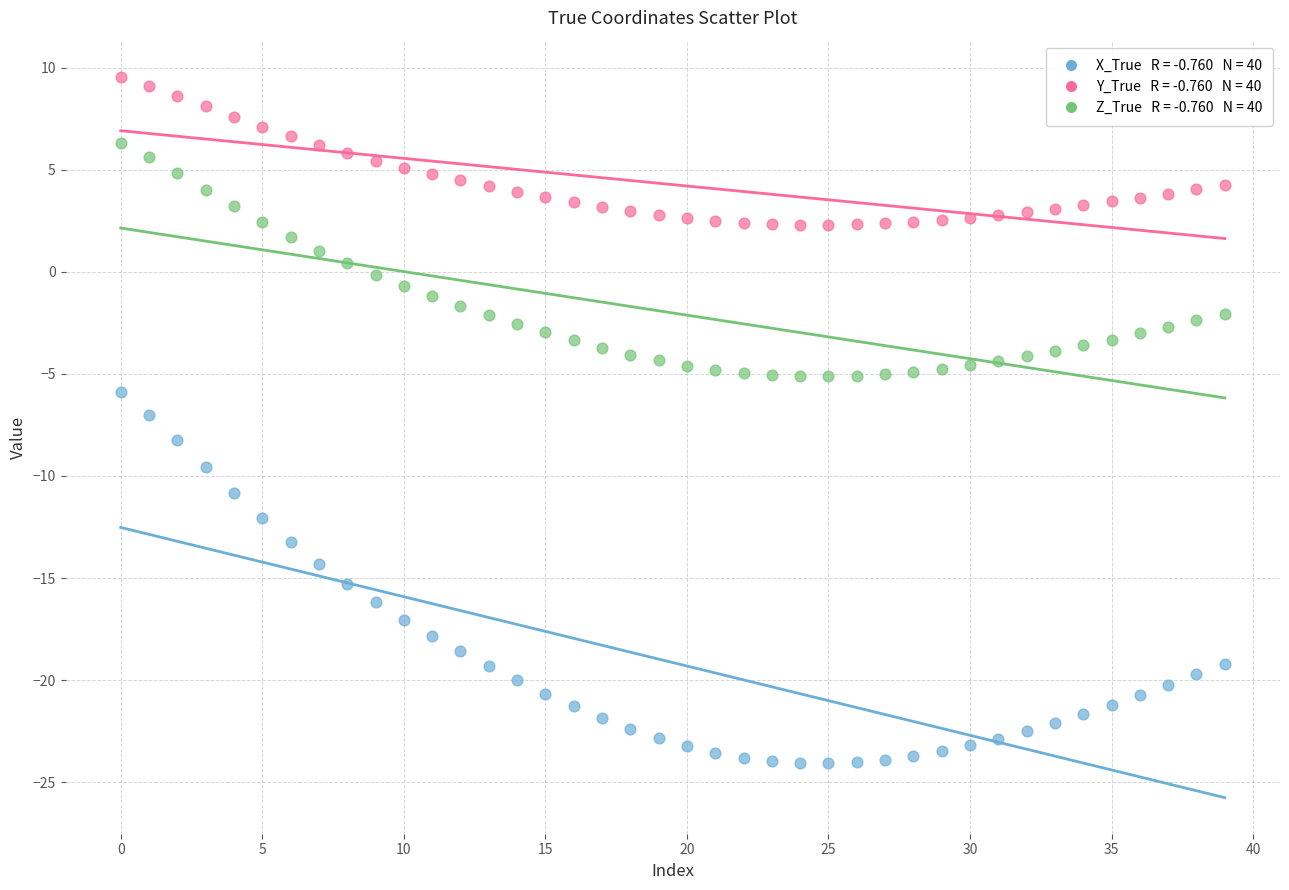

Across all data points, what is the range of Y values (max minus min)?

33.6